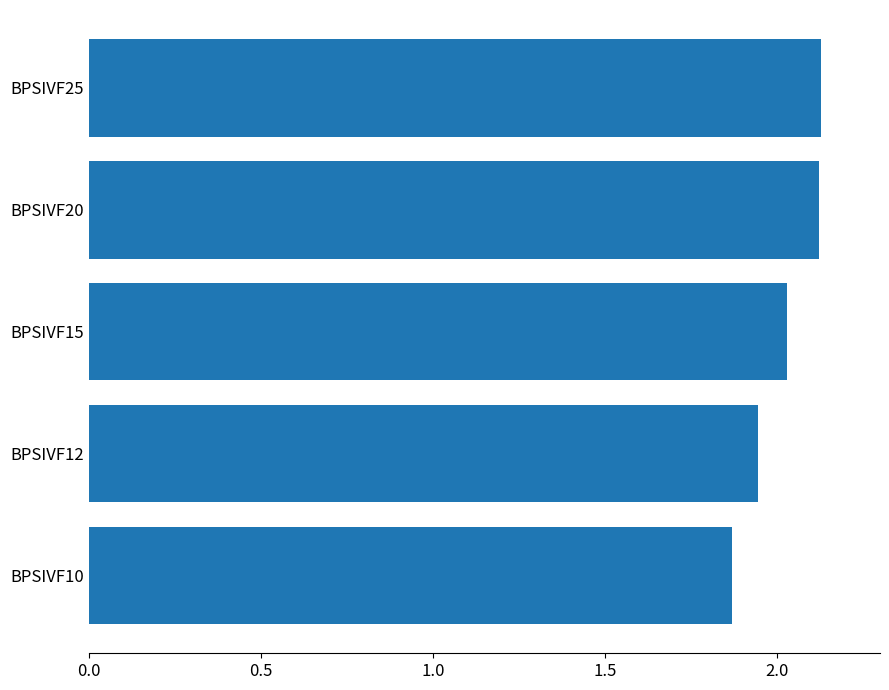

Which label corresponds to the smallest value in the chart?

BPSIVF10